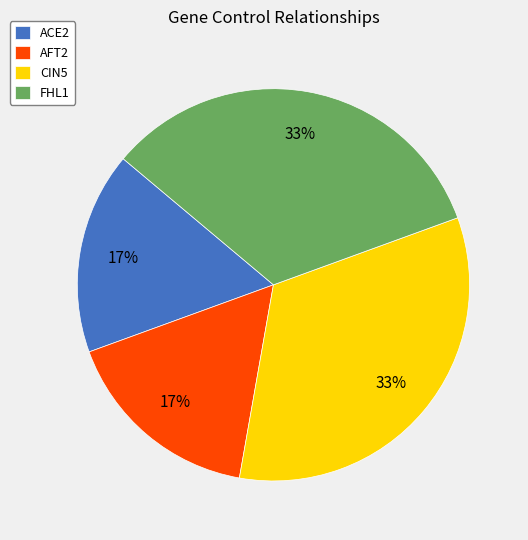

Is it true that CIN5 is 33% of the pie?

True